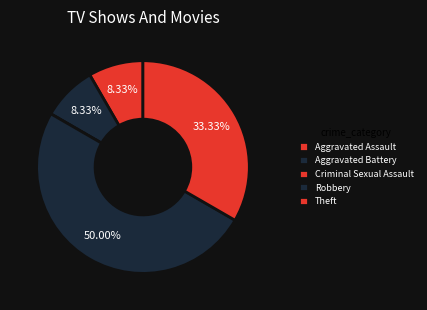

Which slice is the smallest?

Criminal Sexual Assault